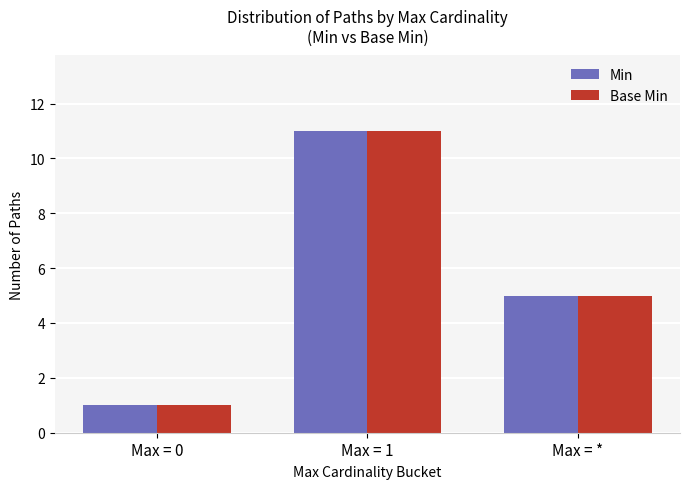

Rank the categories by Base Min value from lowest to highest.

Max = 0, Max = *, Max = 1